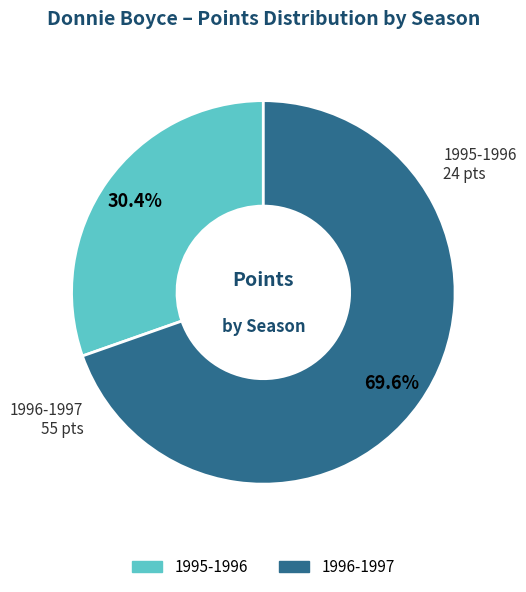

Does 1995-1996 account for over 50% of the chart?

No